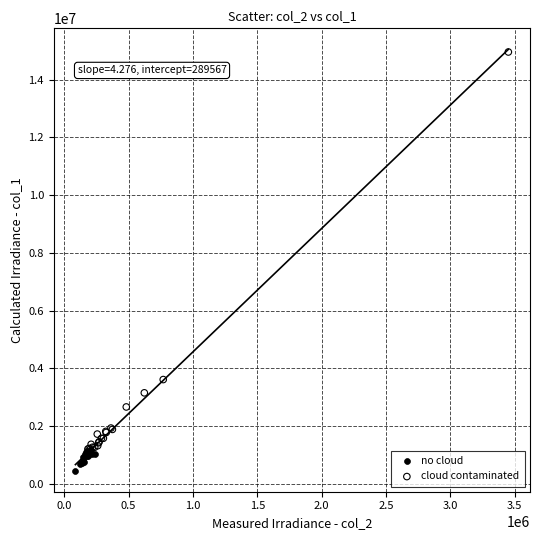

Which series contains the highest Y value?

cloud contaminated